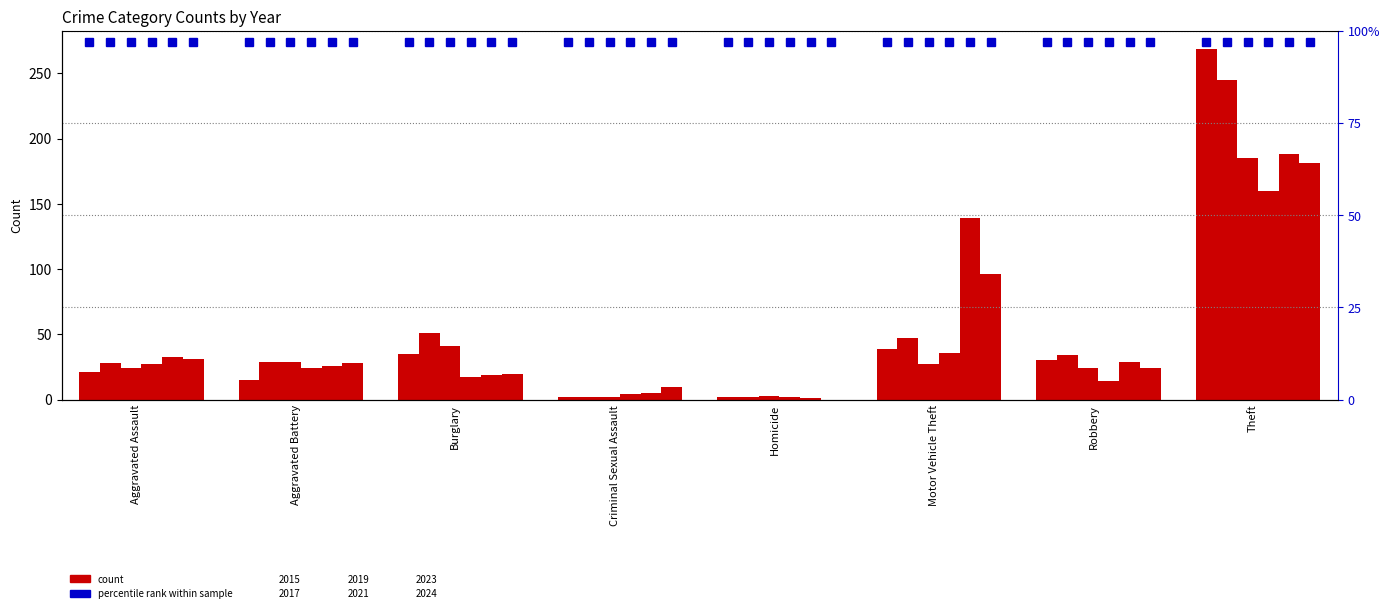

What are all the series names shown in the legend?

2015, 2017, 2019, 2021, 2023, 2024